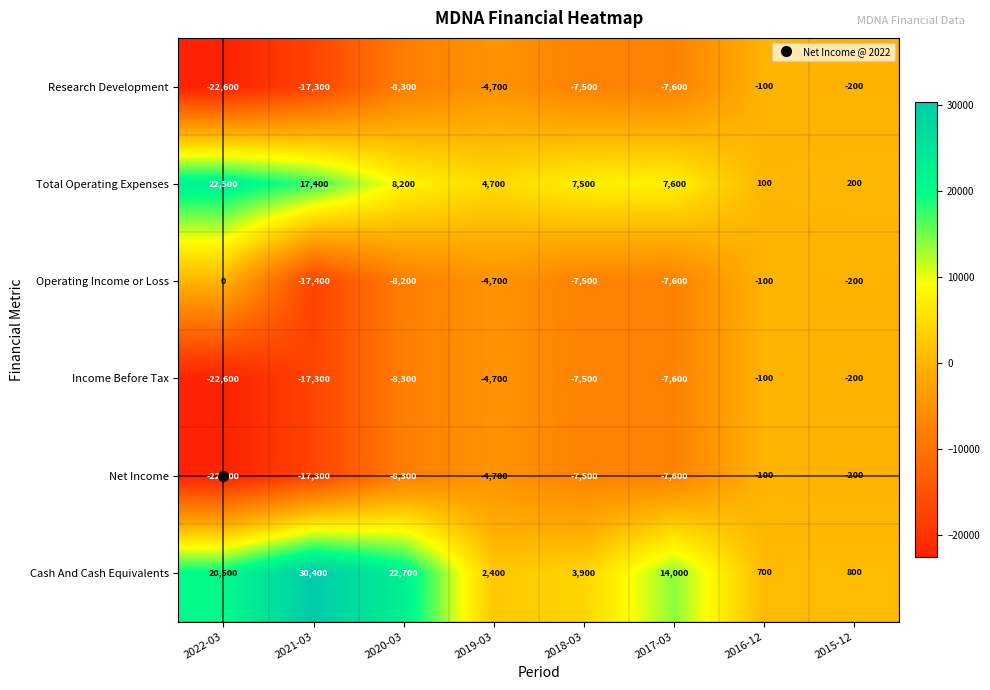

Is the value of Cash And Cash Equivalents at 2018-03 greater than the value of Net Income at 2019-03?

Yes